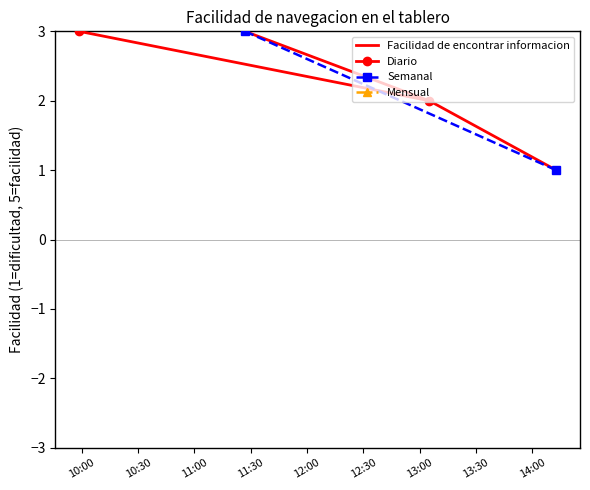

What value does the data have at 2025-10-01 09:58:39?

3